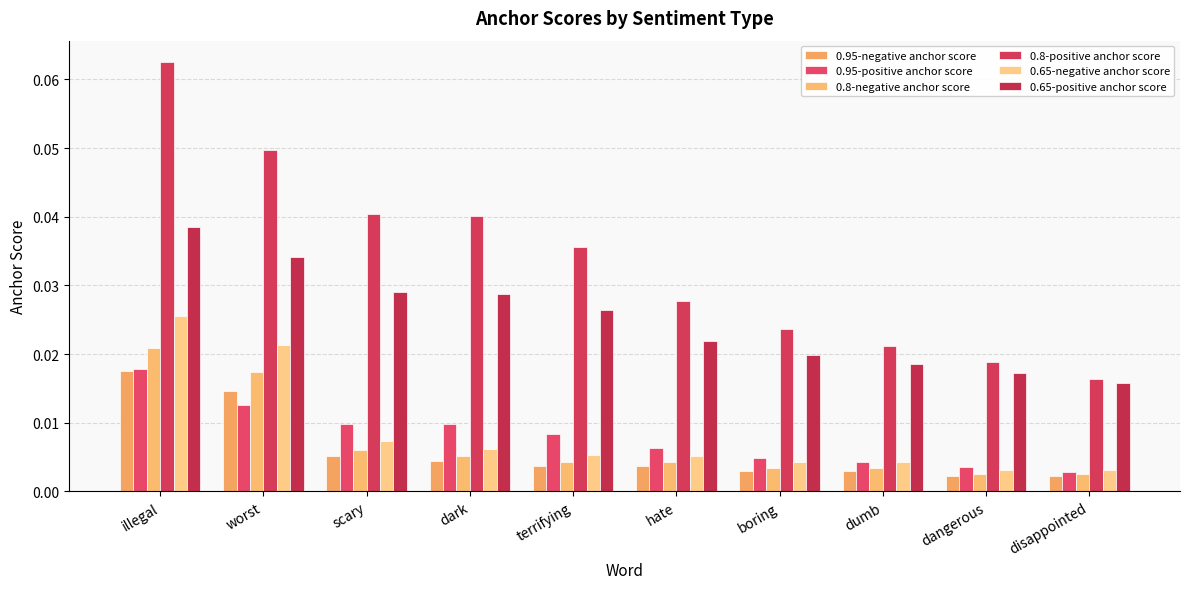

Which series changed the most between illegal and disappointed?

0.8-positive anchor score